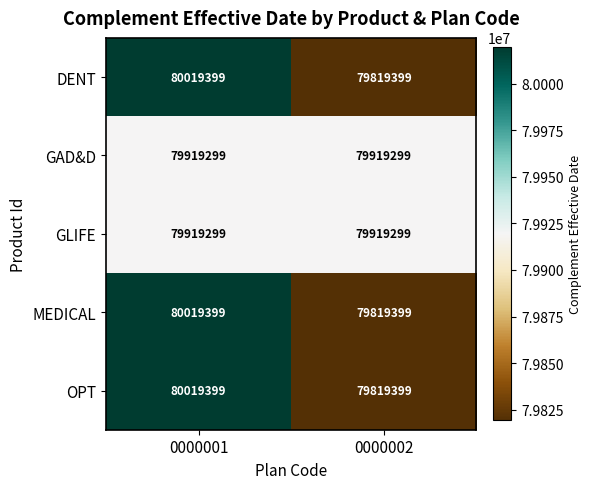

What is the spread (max minus min) of values at 0000002?

99900